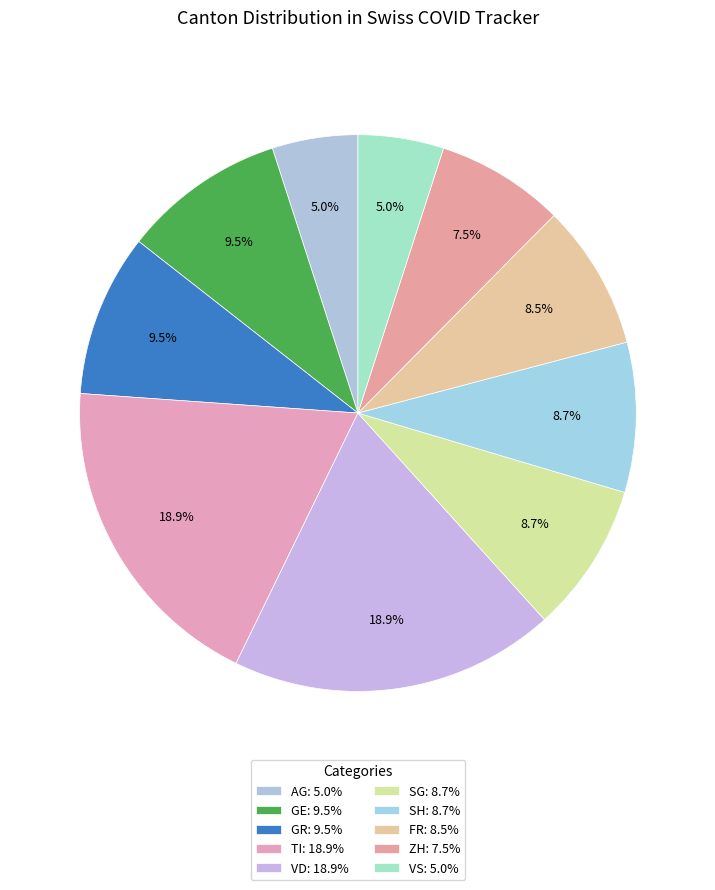

How many slices are in this pie chart?

10